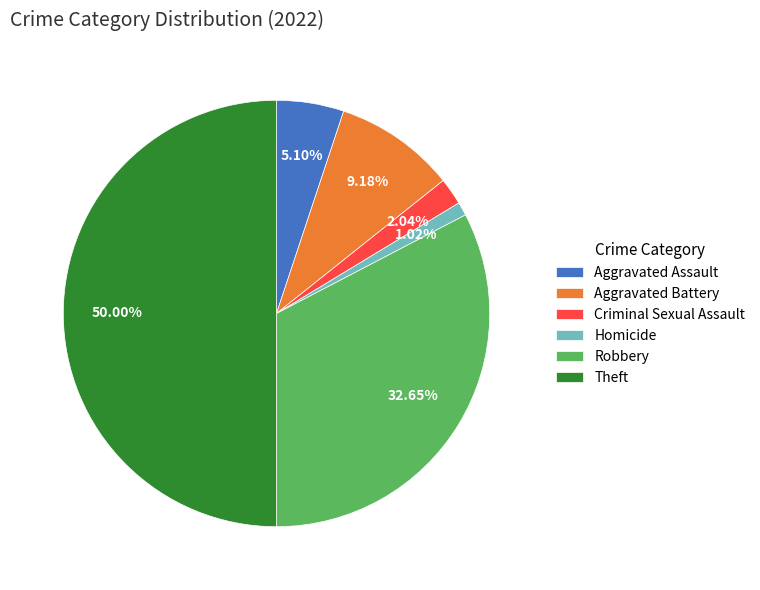

The Theft slice represents 84% of the pie. True or false?

False